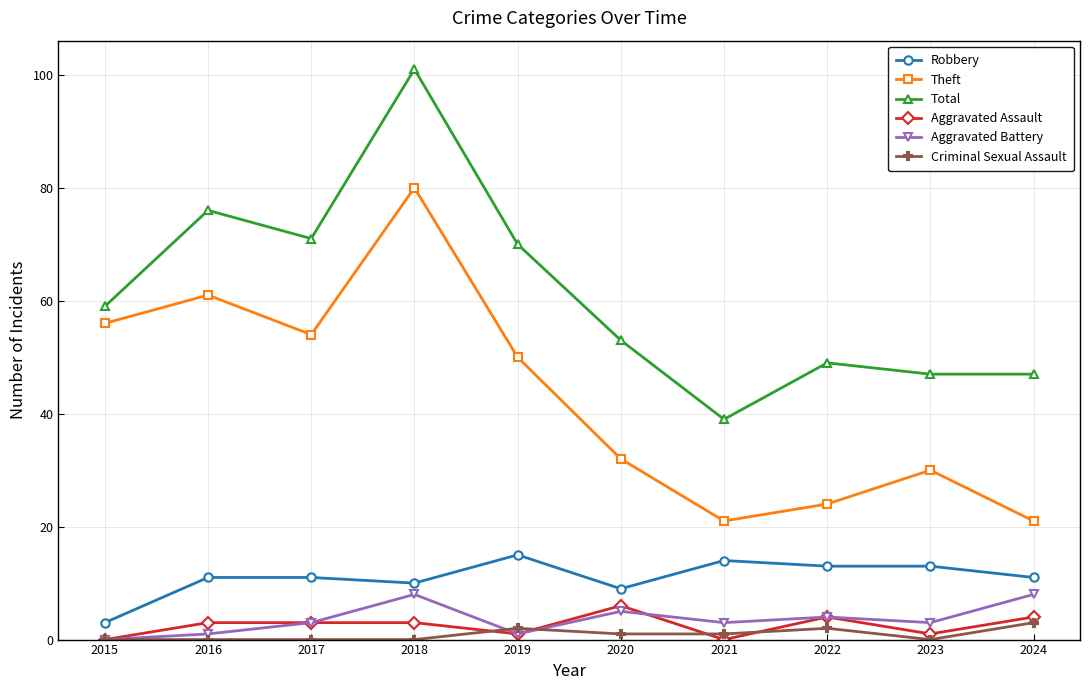

True or false: Theft has a value of 55 at 2020.

False